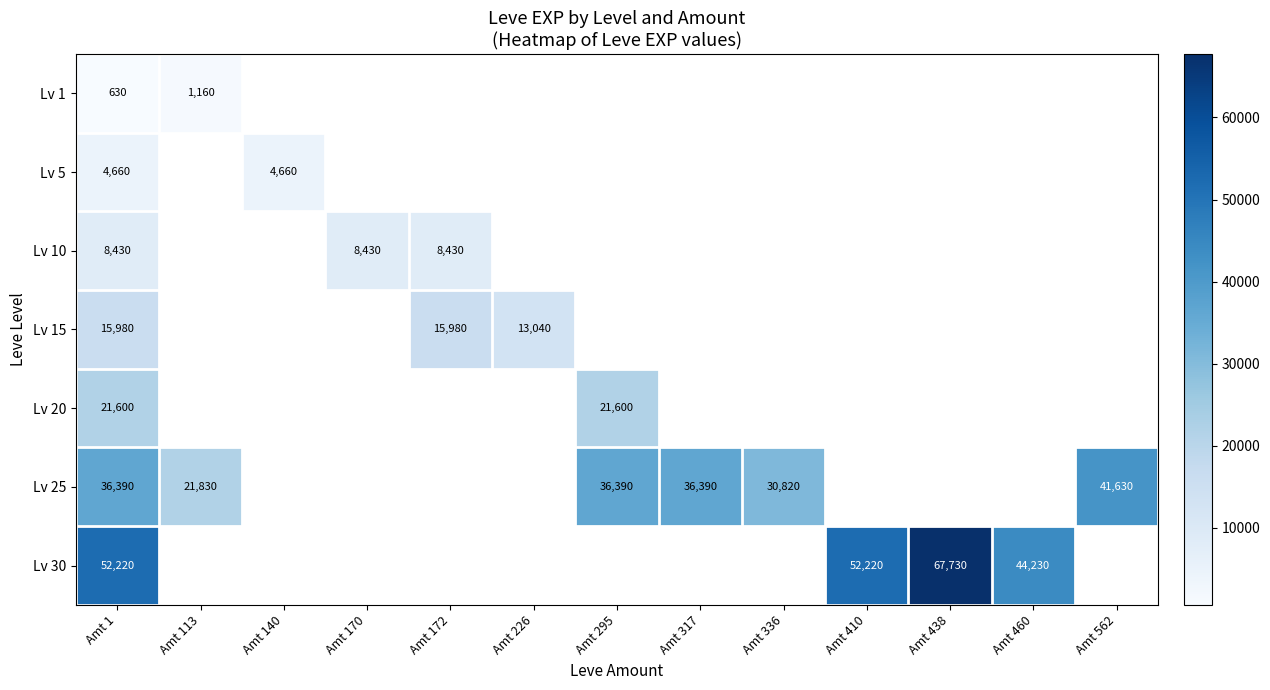

What is the sum of the Lv 30 values at Amt 438 and Amt 410?

119950